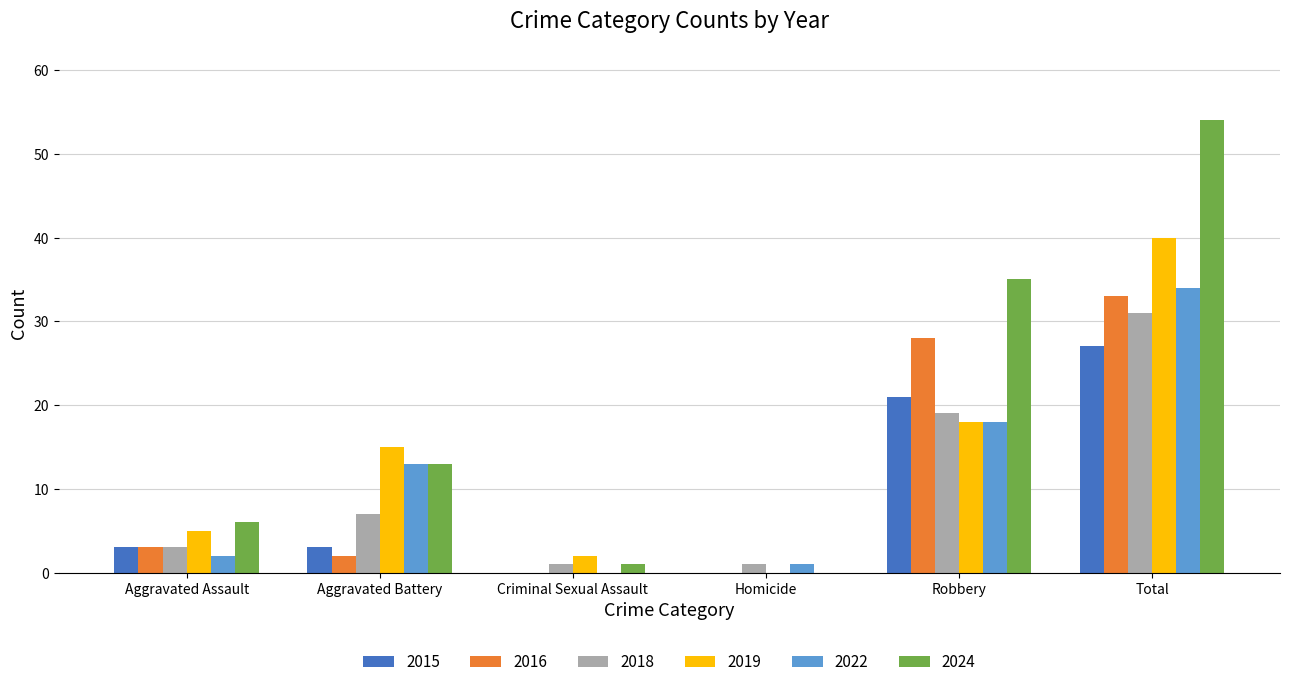

What are all the series names shown in the legend?

2015, 2016, 2018, 2019, 2022, 2024